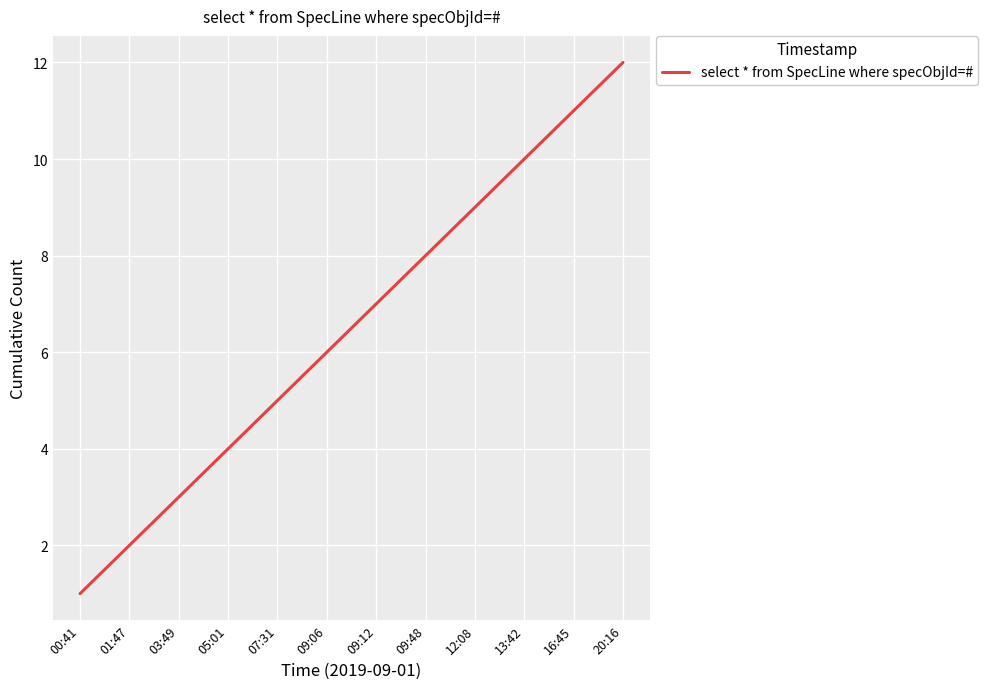

How many series are shown in this chart?

1